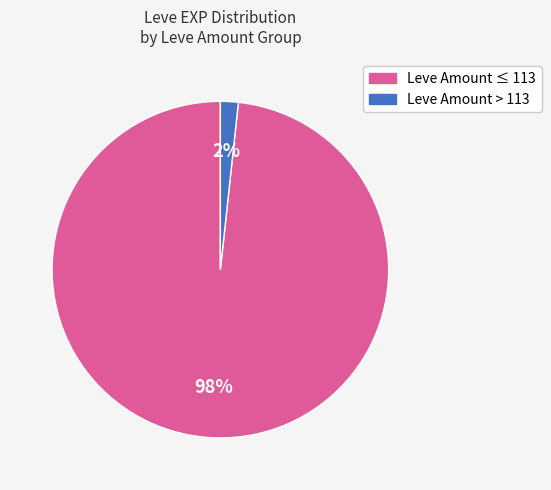

Does any single category account for the majority?

Yes